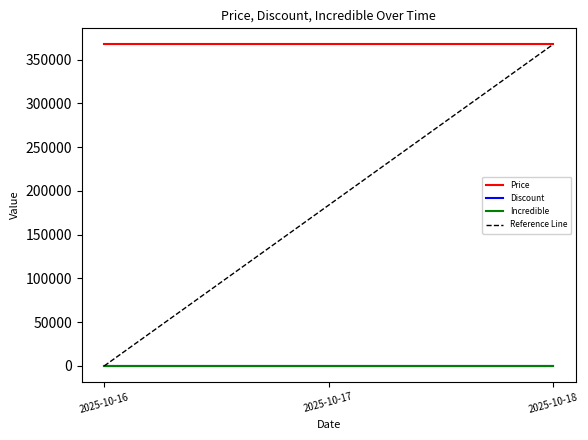

At 2025-10-17, list the series in order from smallest to largest.

Discount, Incredible, Price